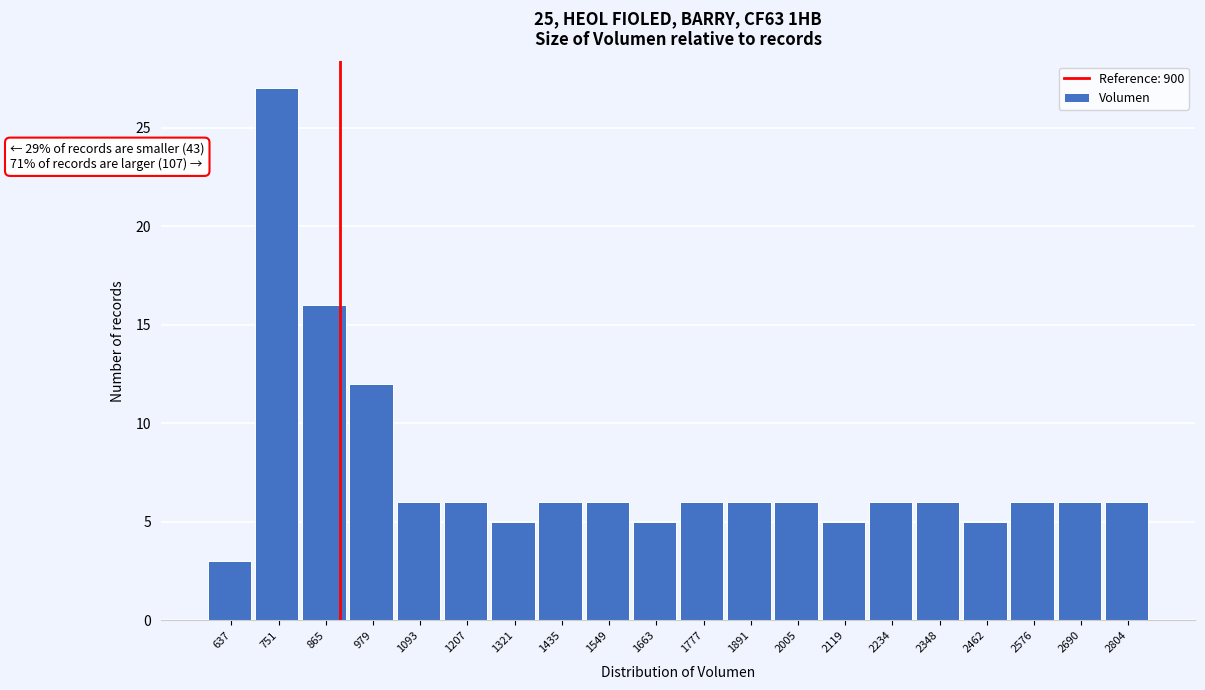

Over which range of the x-axis is the bar tallest?

700 to 800